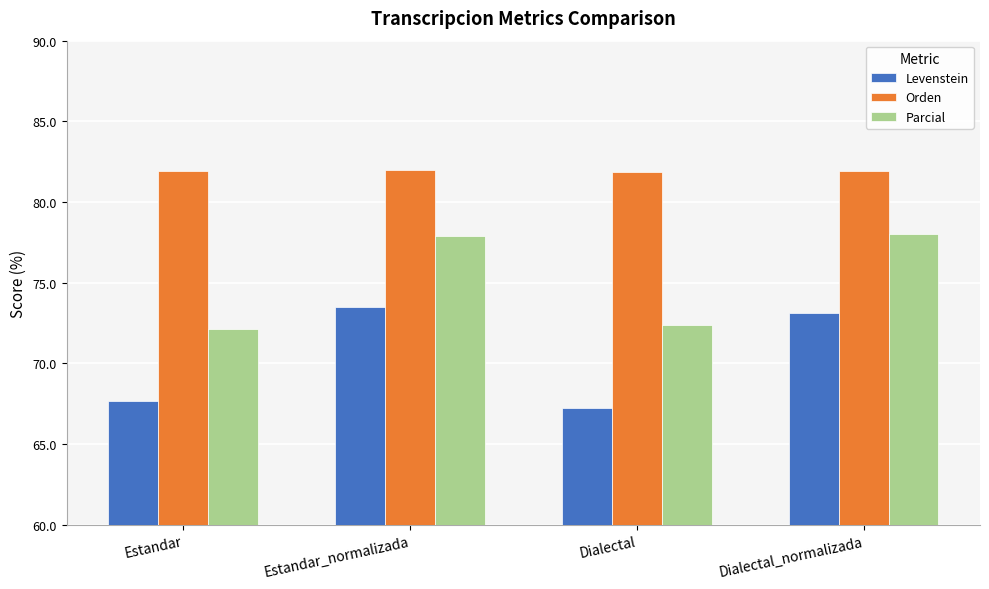

What is the sum of all Parcial values?

300.4